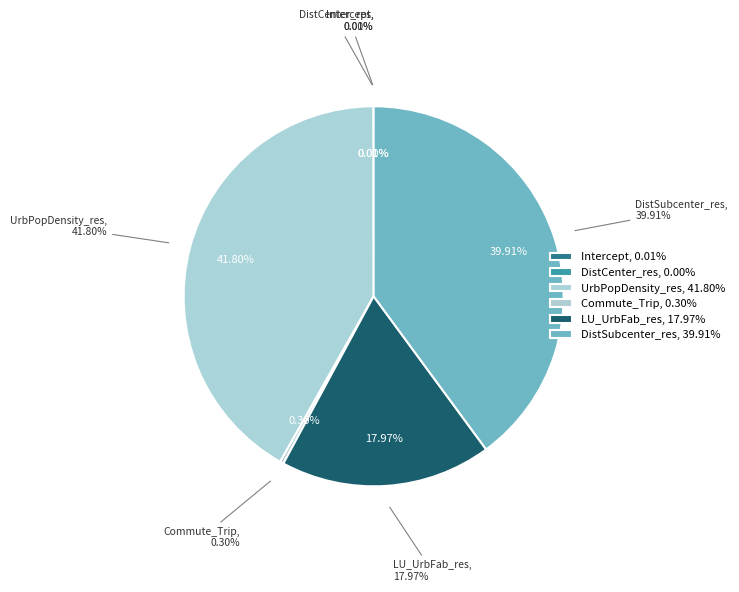

To the nearest percent, what percentage of the pie is DistSubcenter_res?

40%